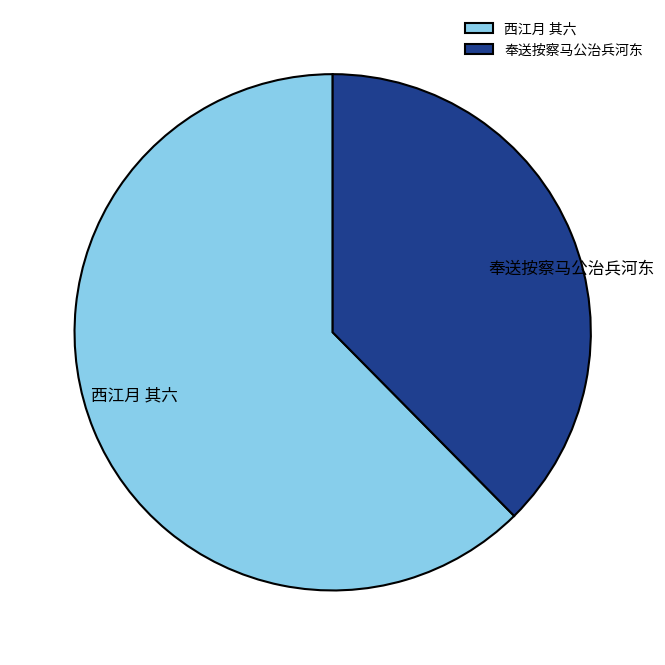

What is the largest slice in the pie chart?

西江月 其六